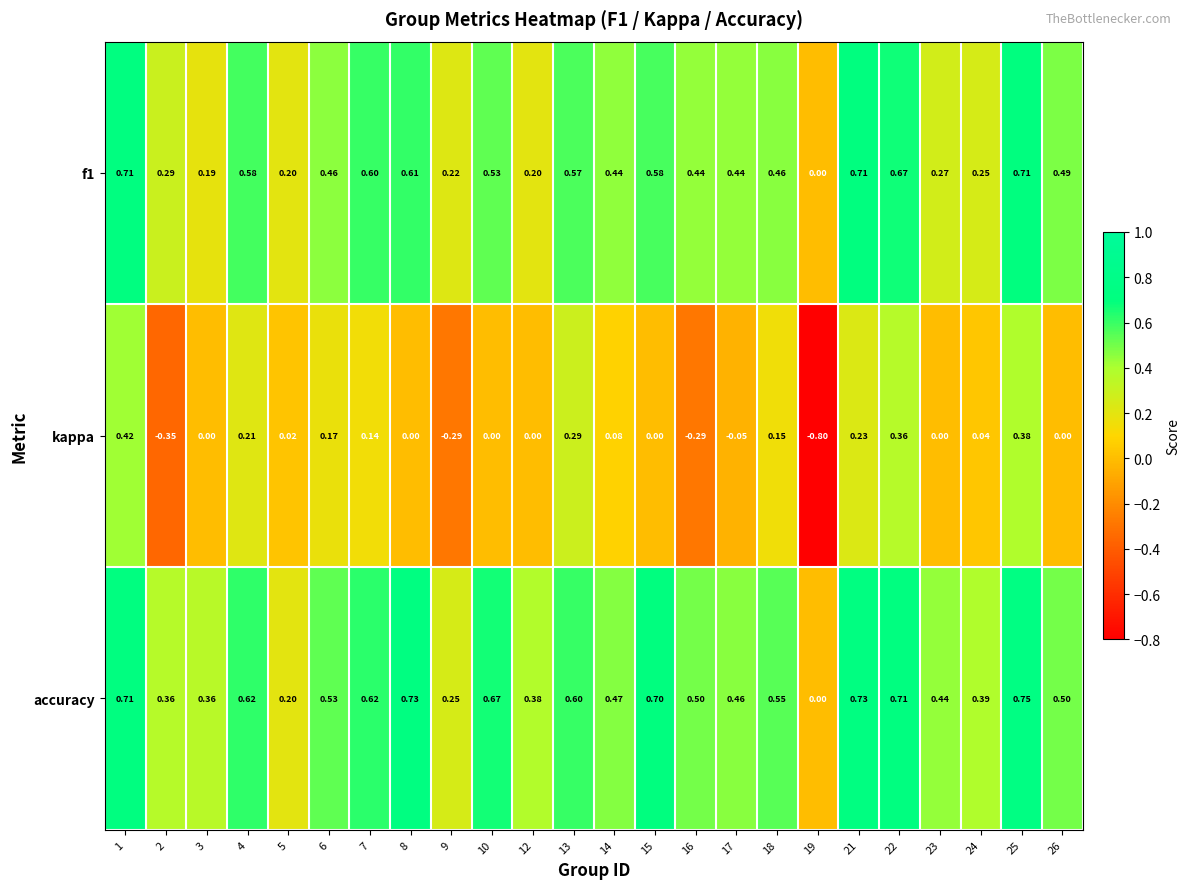

Is the value of accuracy at 7 greater than the value of f1 at 25?

No